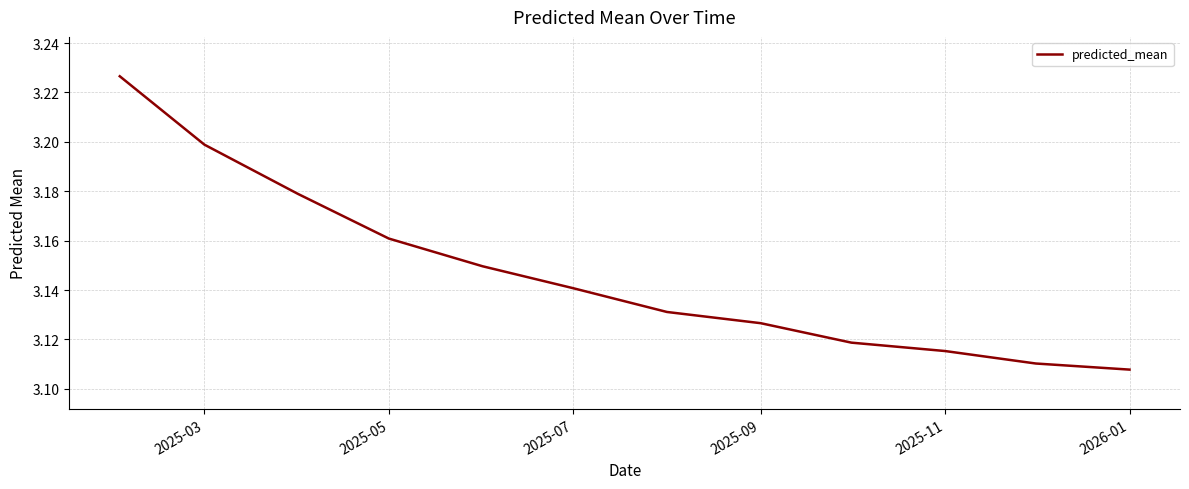

Is it true that the value at 2025-11 is 1.9?

False